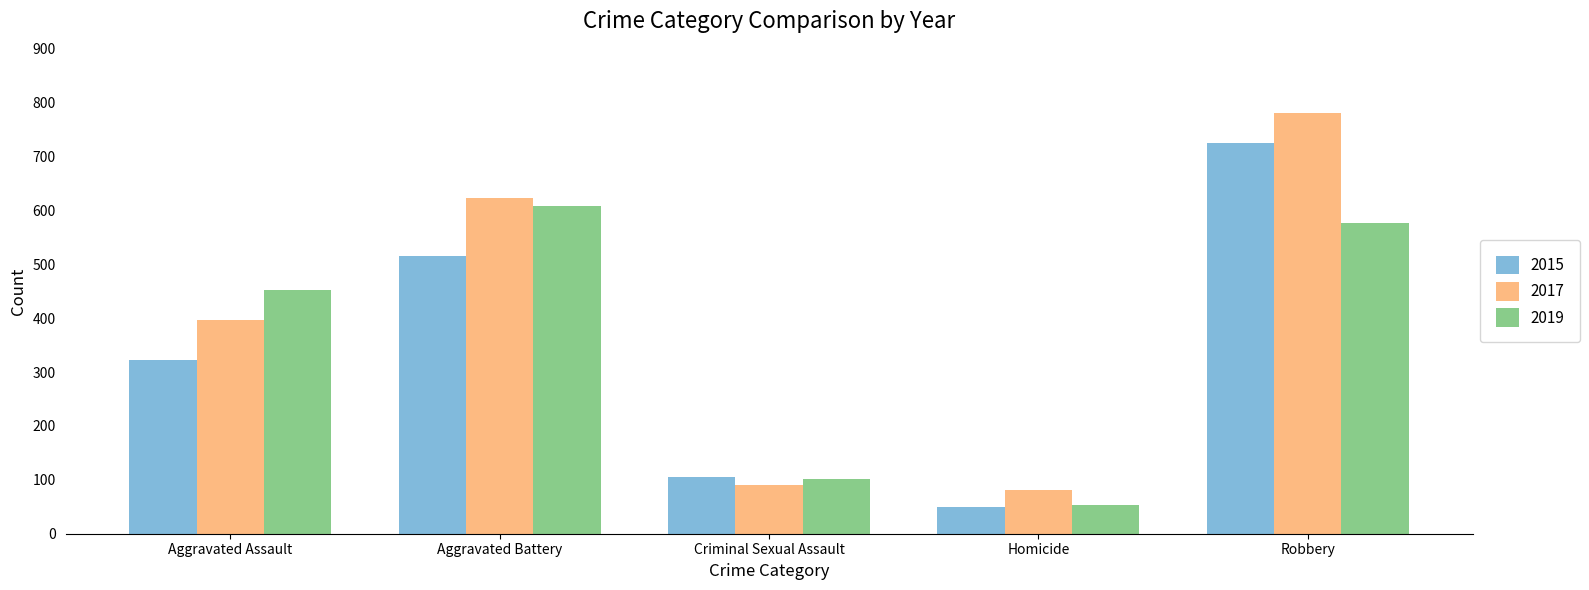

What is the spread (max minus min) of values at Aggravated Battery?

108